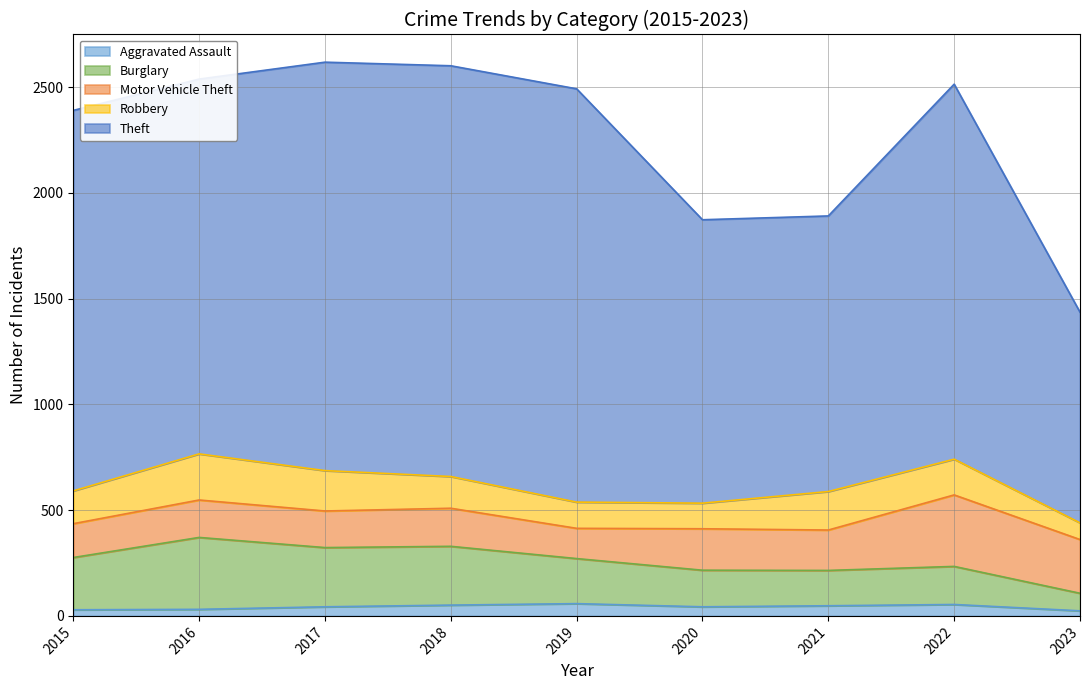

Is it true that Aggravated Assault equals 51 at 2018?

True